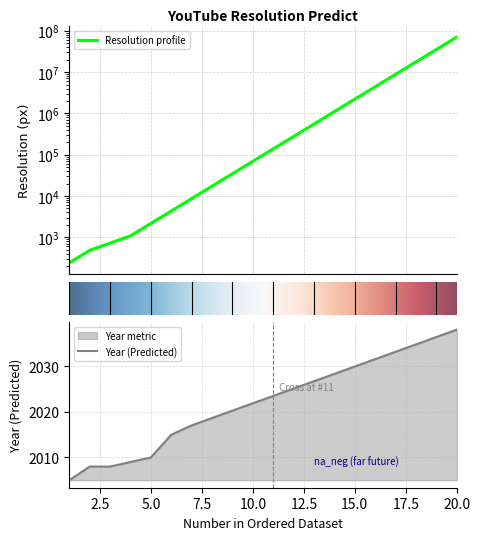

List the series in order of their overall mean, lowest first.

year, resolution